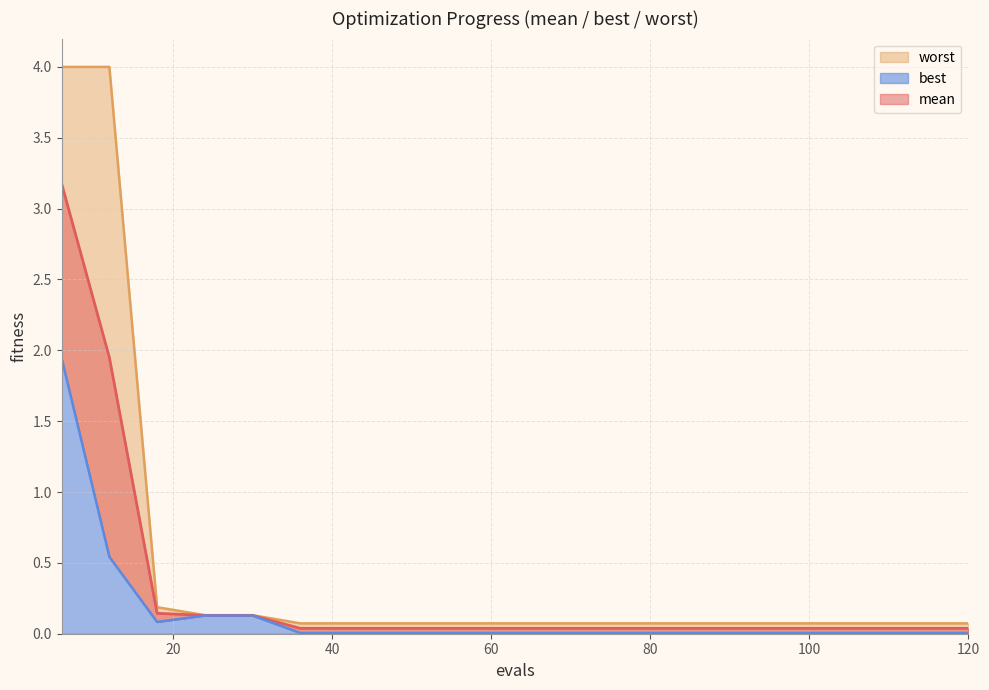

Which series has the largest total across all categories?

worst